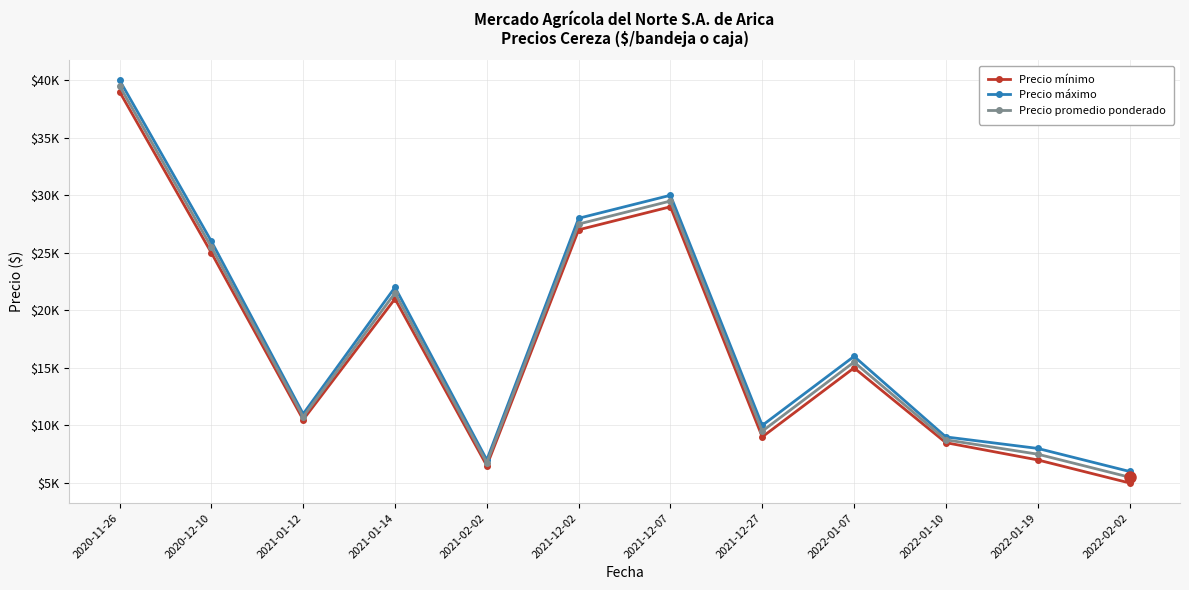

Reading left to right, transcribe all the data shown in this chart.

Precio mínimo: 2020-11-26=39000	2020-12-10=25000	2021-01-12=10500	2021-01-14=21000	2021-02-02=6500	2021-12-02=27000	2021-12-07=29000	2021-12-27=9000	2022-01-07=15000	2022-01-10=8500	2022-01-19=7000	2022-02-02=5000
Precio máximo: 2020-11-26=40000	2020-12-10=26000	2021-01-12=11000	2021-01-14=22000	2021-02-02=7000	2021-12-02=28000	2021-12-07=30000	2021-12-27=10000	2022-01-07=16000	2022-01-10=9000	2022-01-19=8000	2022-02-02=6000
Precio promedio ponderado: 2020-11-26=39500	2020-12-10=25500	2021-01-12=10750	2021-01-14=21500	2021-02-02=6750	2021-12-02=27500	2021-12-07=29500	2021-12-27=9500	2022-01-07=15500	2022-01-10=8750	2022-01-19=7500	2022-02-02=5500